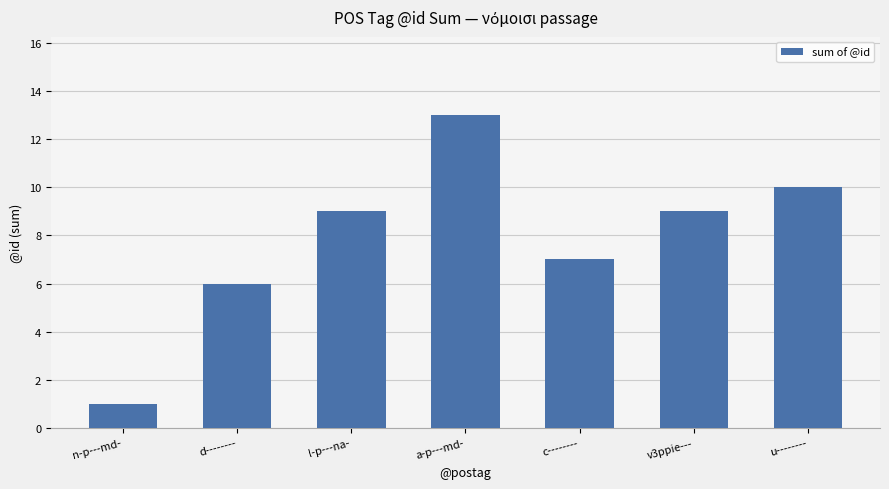

What is the difference between the maximum and minimum values?

12